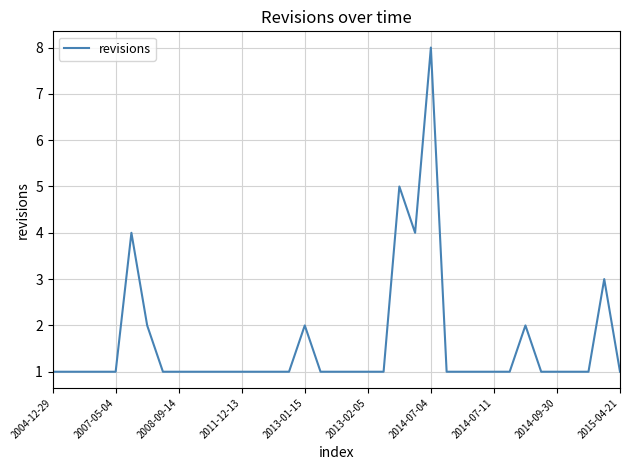

What is the maximum value shown in the chart?

8